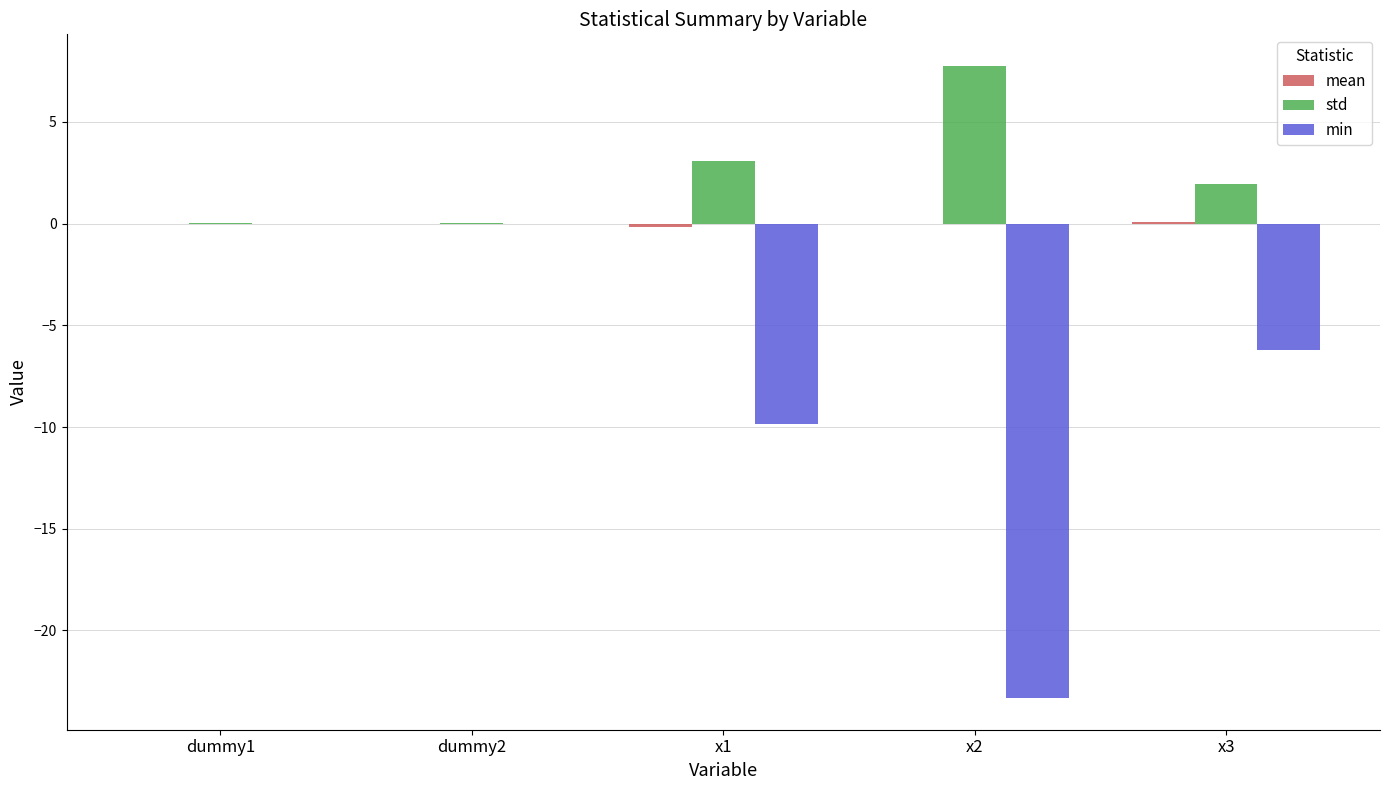

At which label is std closest to 3?

x1